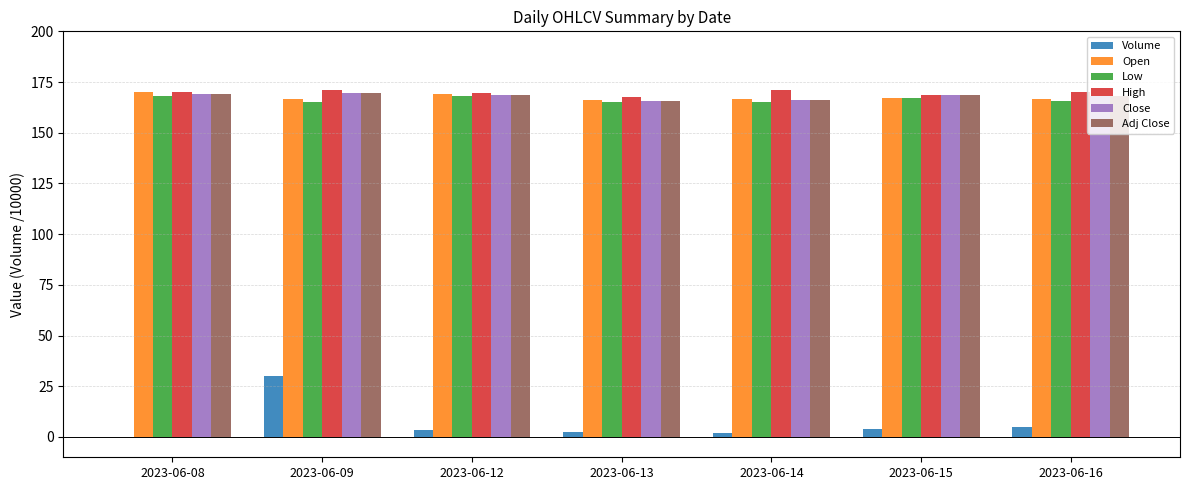

What is the highest value of the Low series?

168.3